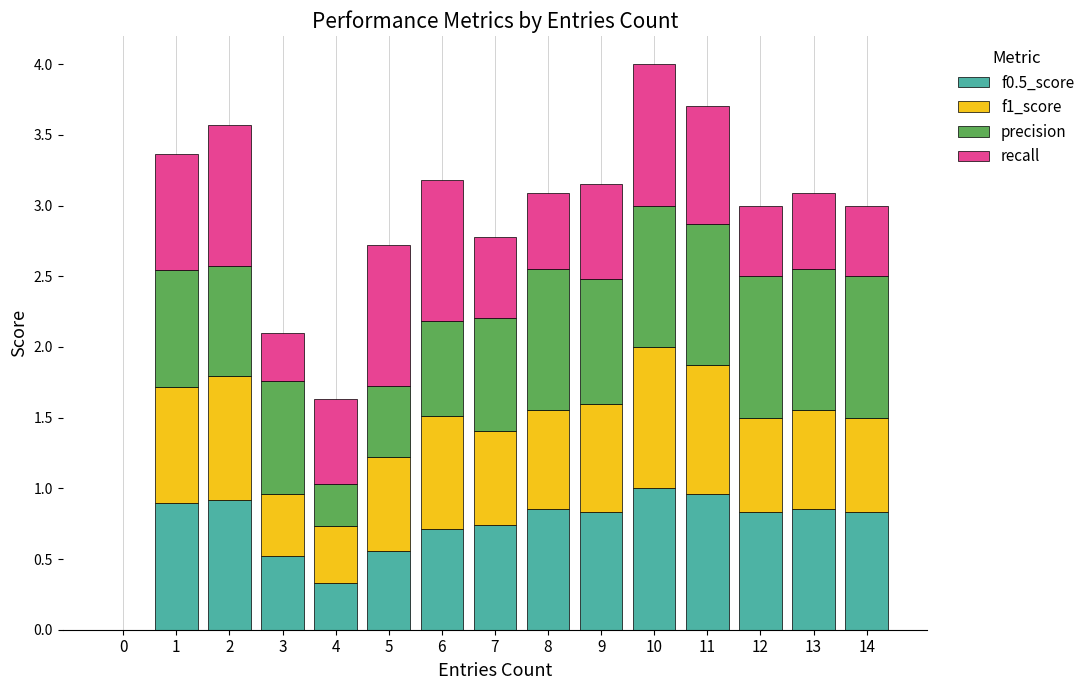

What is the sum of the f0.5_score values at 5 and 6?

1.3